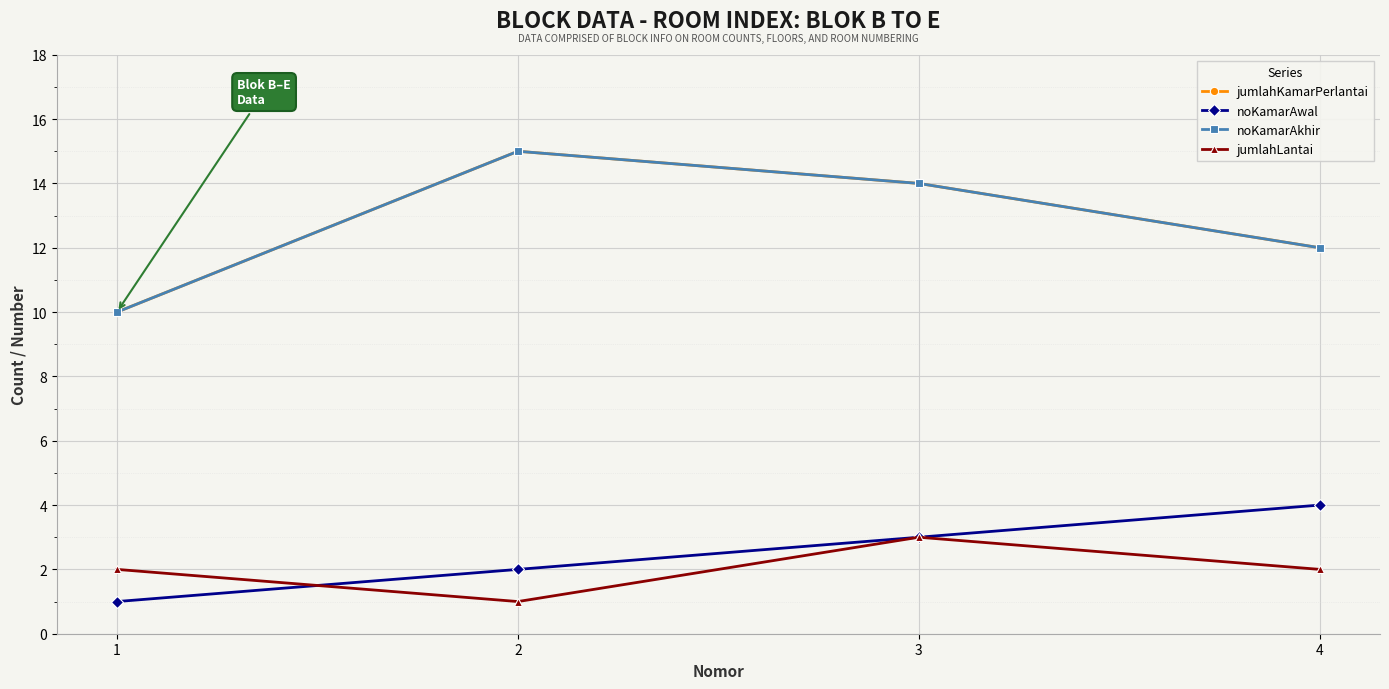

Does the chart have visible grid lines?

Yes